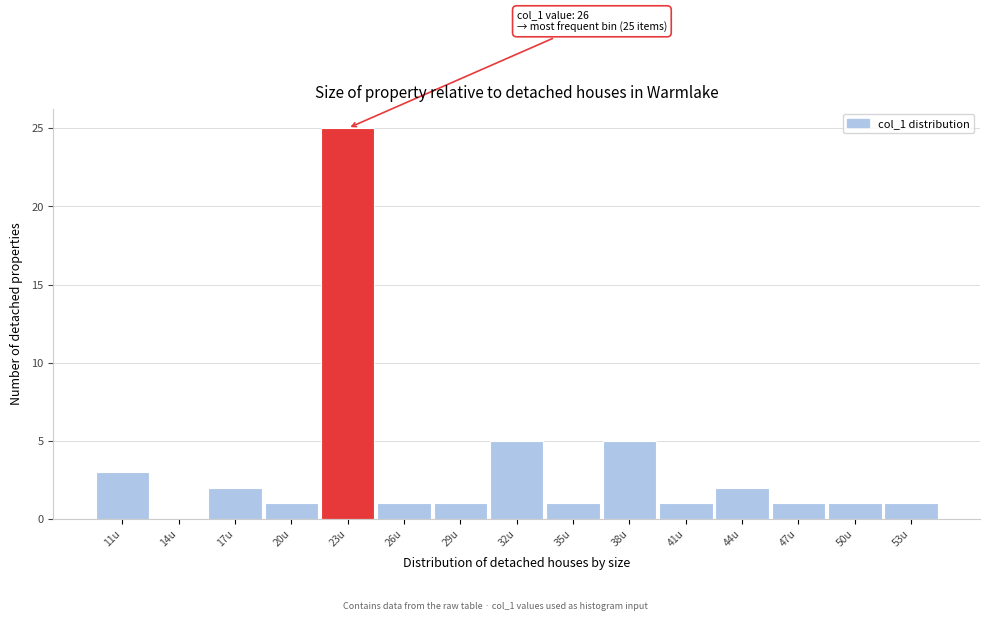

Reading left to right, transcribe all the data shown in this chart.

11u=3	14u=0	17u=2	20u=1	23u=25	26u=1	29u=1	32u=5	35u=1	38u=5	41u=1	44u=2	47u=1	50u=1	53u=1